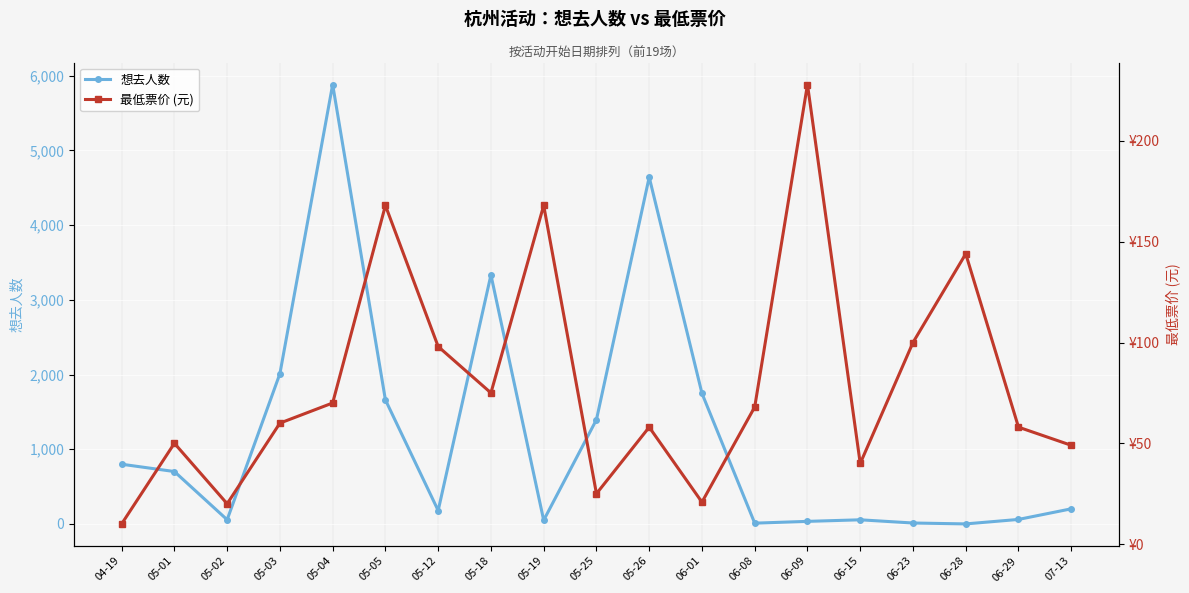

Reading right to left, list all the values displayed in this chart.

想去人数: 203.0	61.0	1.0	13.0	56.0	35.0	11.0	1749.0	4643.0	1396.0	50.0	3334.0	180.0	1661.0	5883.0	2012.0	57.0	702.0	800.0
最低票价 (元): 49.0	58.0	144.0	100.0	40.0	228.0	68.0	20.8	58.0	25.0	168.0	75.0	98.0	168.0	70.0	60.0	20.0	50.0	10.0